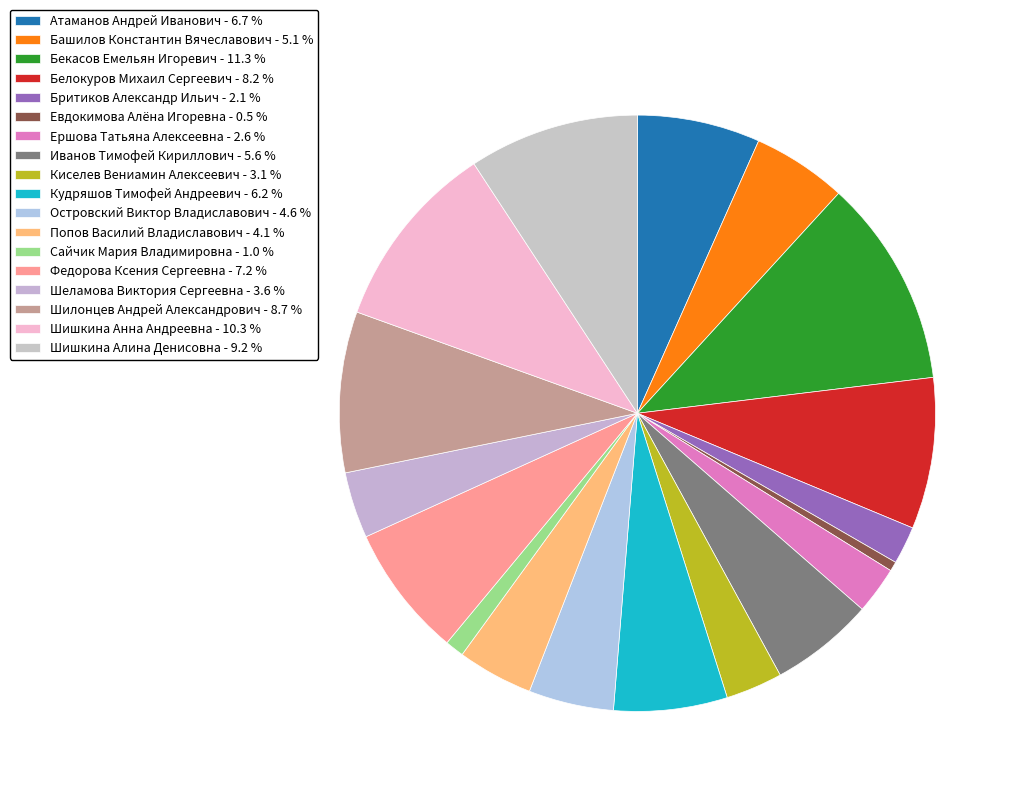

To the nearest percent, what portion does Ершова Татьяна Алексеевна represent?

3%